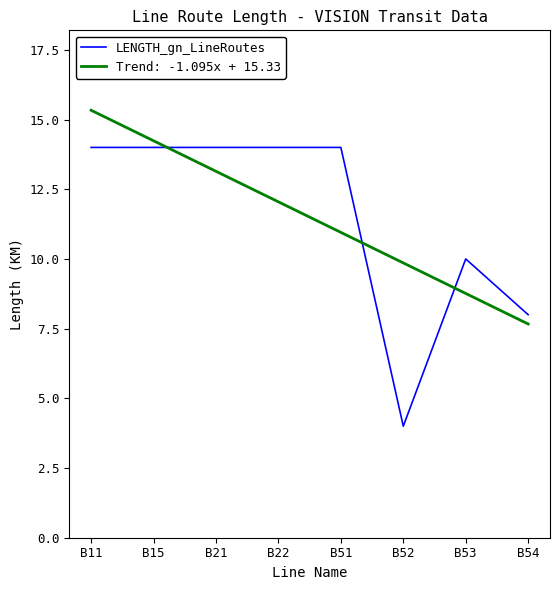

Does the chart have visible grid lines?

No